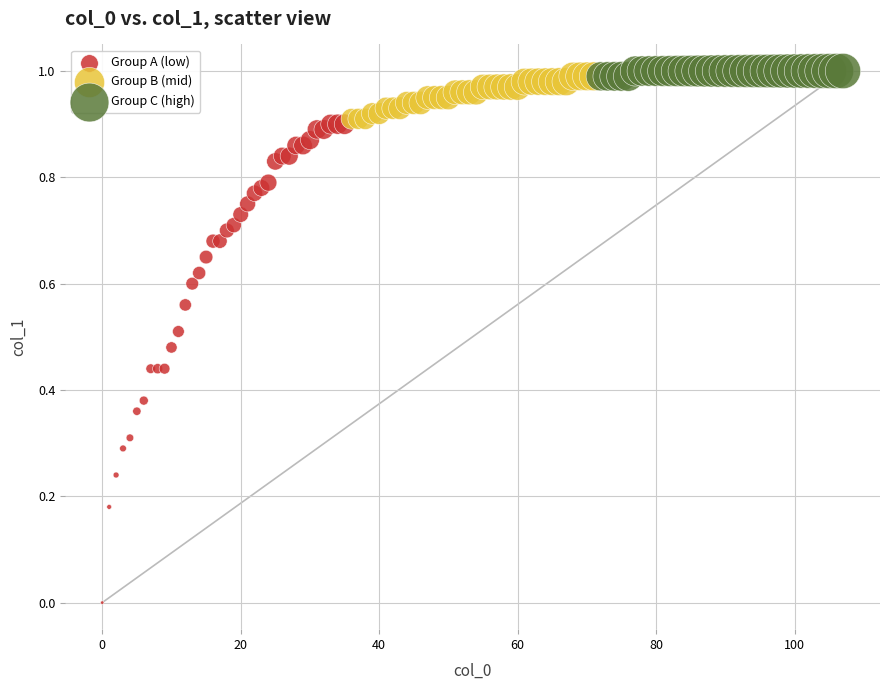

Which series has the largest Y range (max minus min)?

Group A (low)